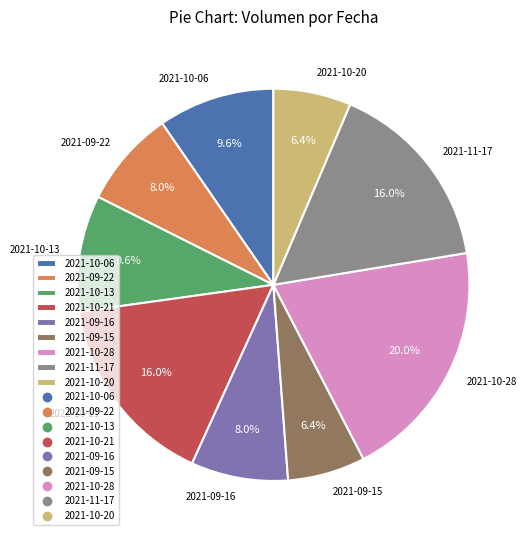

To the nearest percent, what portion does 2021-10-21 represent?

16%